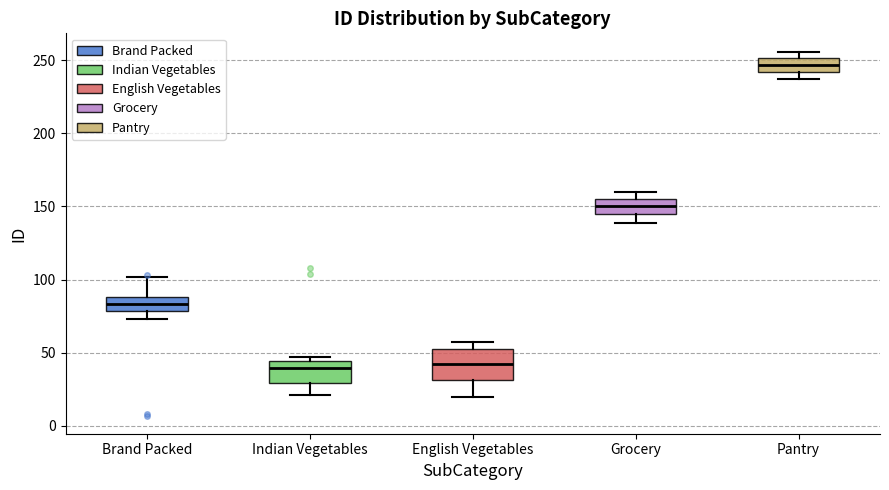

Reading left to right, transcribe this box plot: for each box, give where its median line is, the range the box spans, and where its two whiskers end, as read against the y-axis. The values are not printed on the chart, so give them approximately, as read against the axis.

Brand Packed: median 85, box 80 to 90, whiskers 75 to 100
Indian Vegetables: median 40, box 30 to 45, whiskers 20 to 45 (just above the box's upper edge)
English Vegetables: median 40, box 30 to 50, whiskers 20 to 55
Grocery: median 150, box 145 to 155, whiskers 140 to 160
Pantry: median 245, box 240 to 250, whiskers 235 to 255